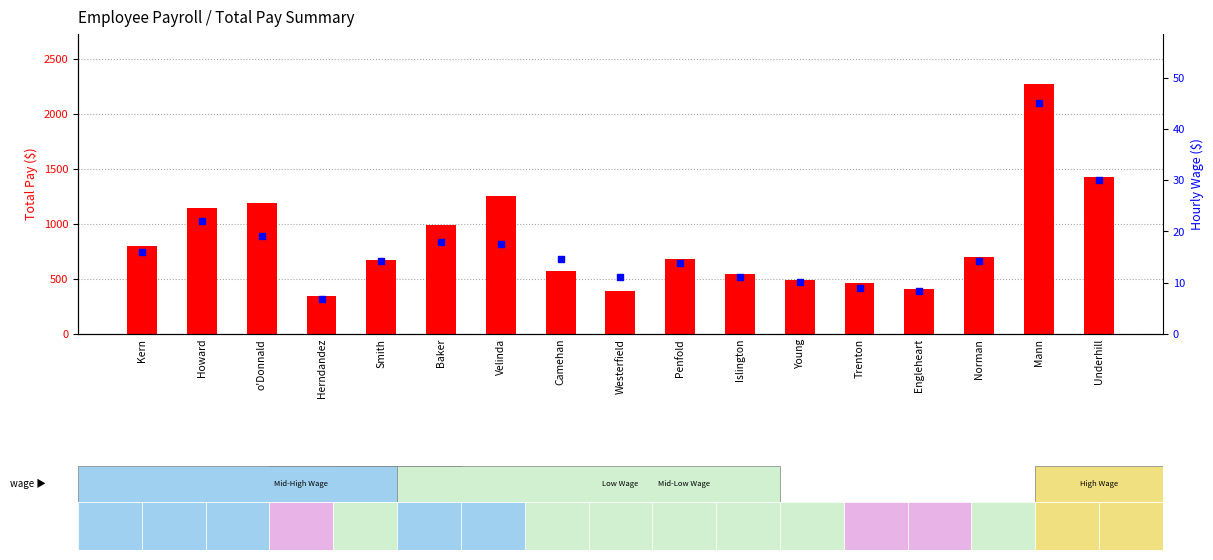

What is the total value across all series at Westerfield?

403.2